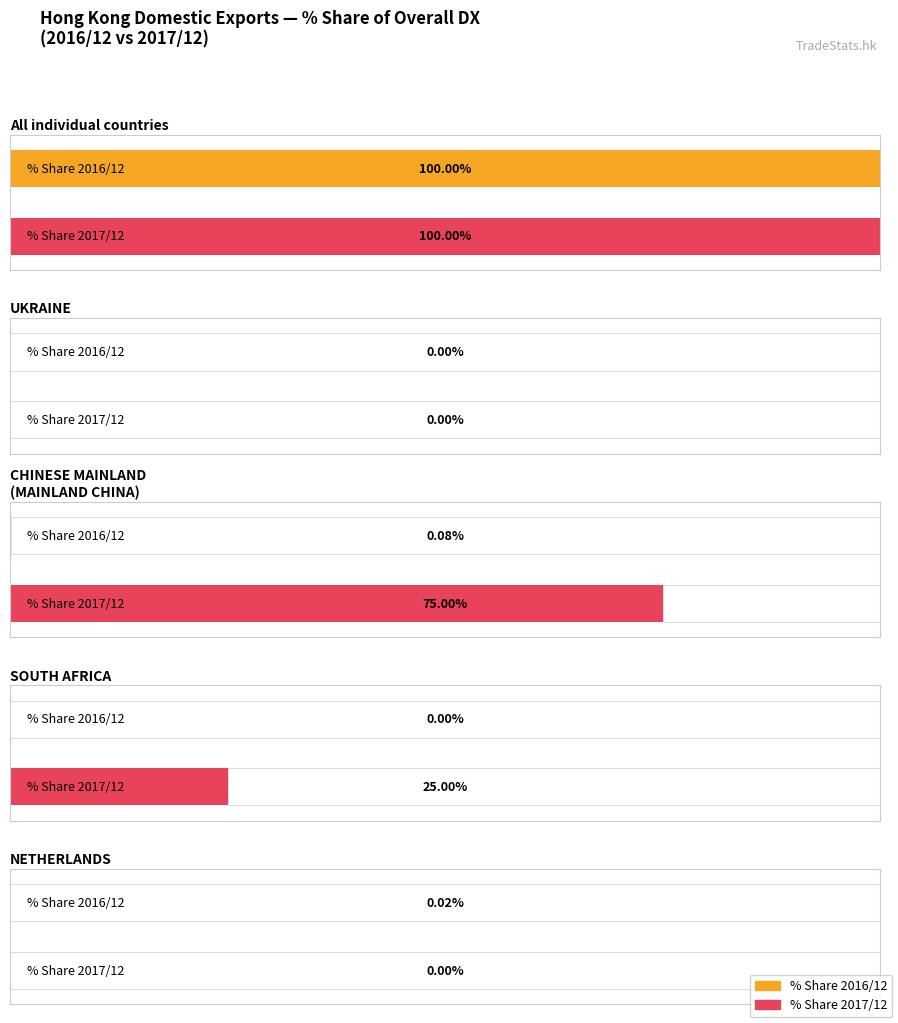

What is the label of the 3rd bar from the right?

CHINESE MAINLAND (MAINLAND CHINA)